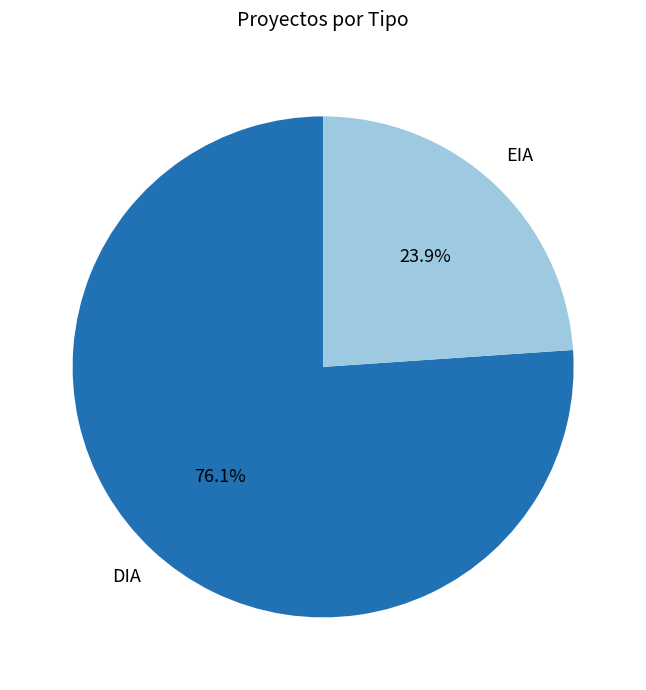

What percentage is the EIA slice, to the nearest percent?

24%